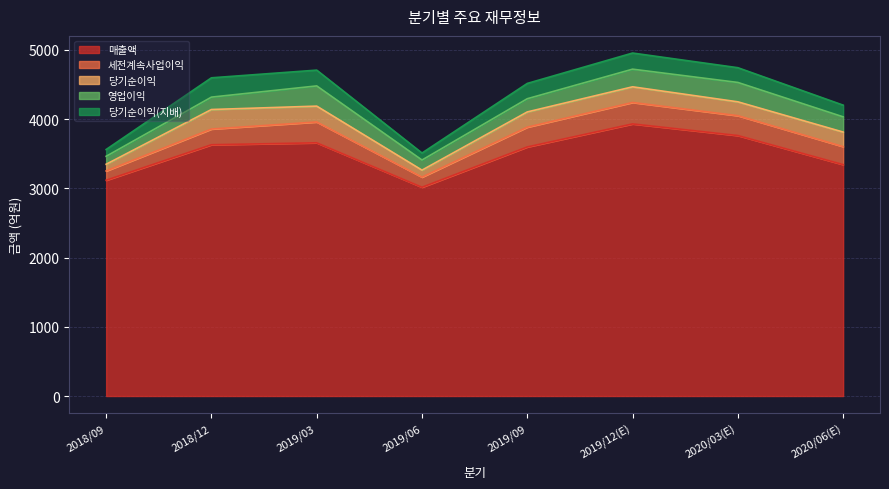

Is it true that 당기순이익(지배) equals 169 at 2020/06(E)?

True